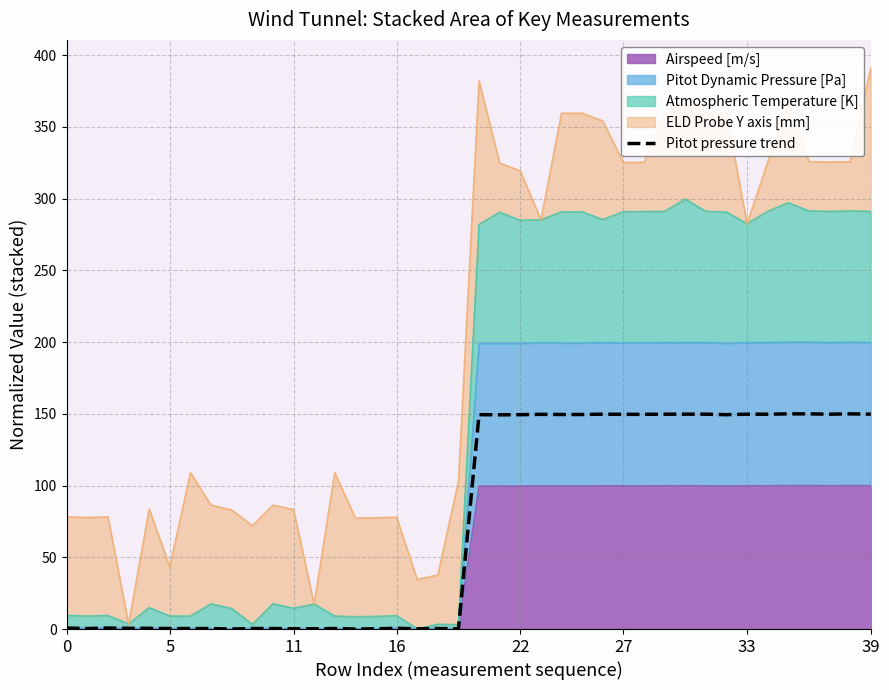

True or false: the data shows 0.3 at 16.

False